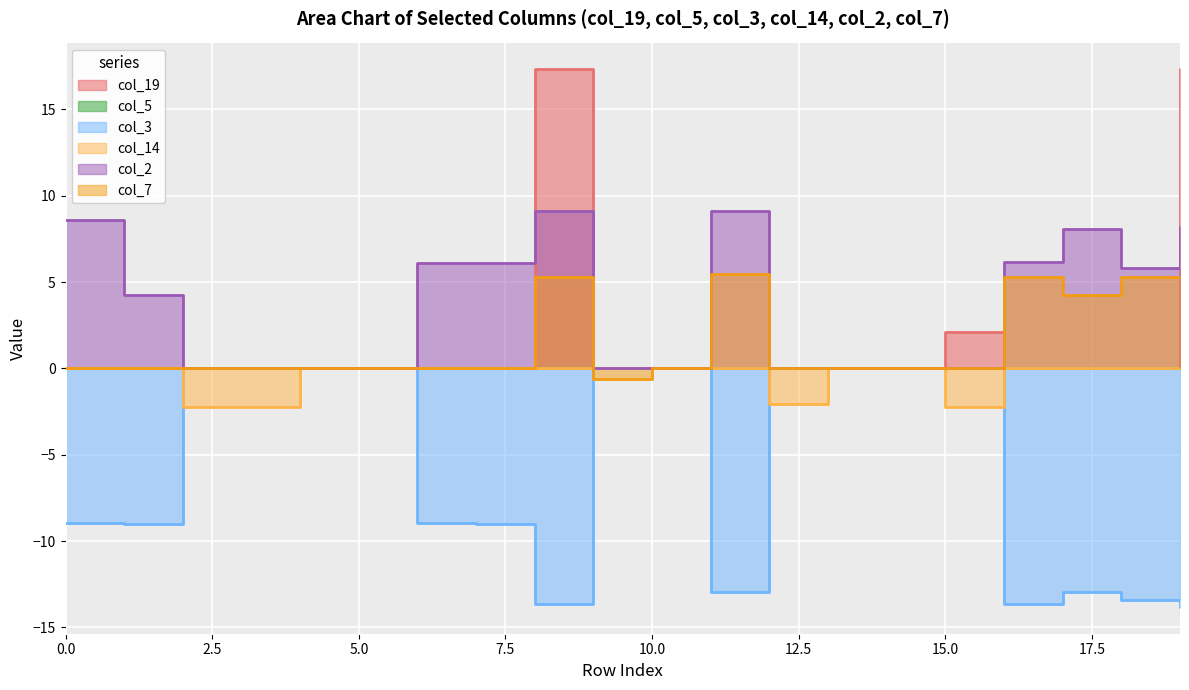

At which label is col_19 closest to 8?

15